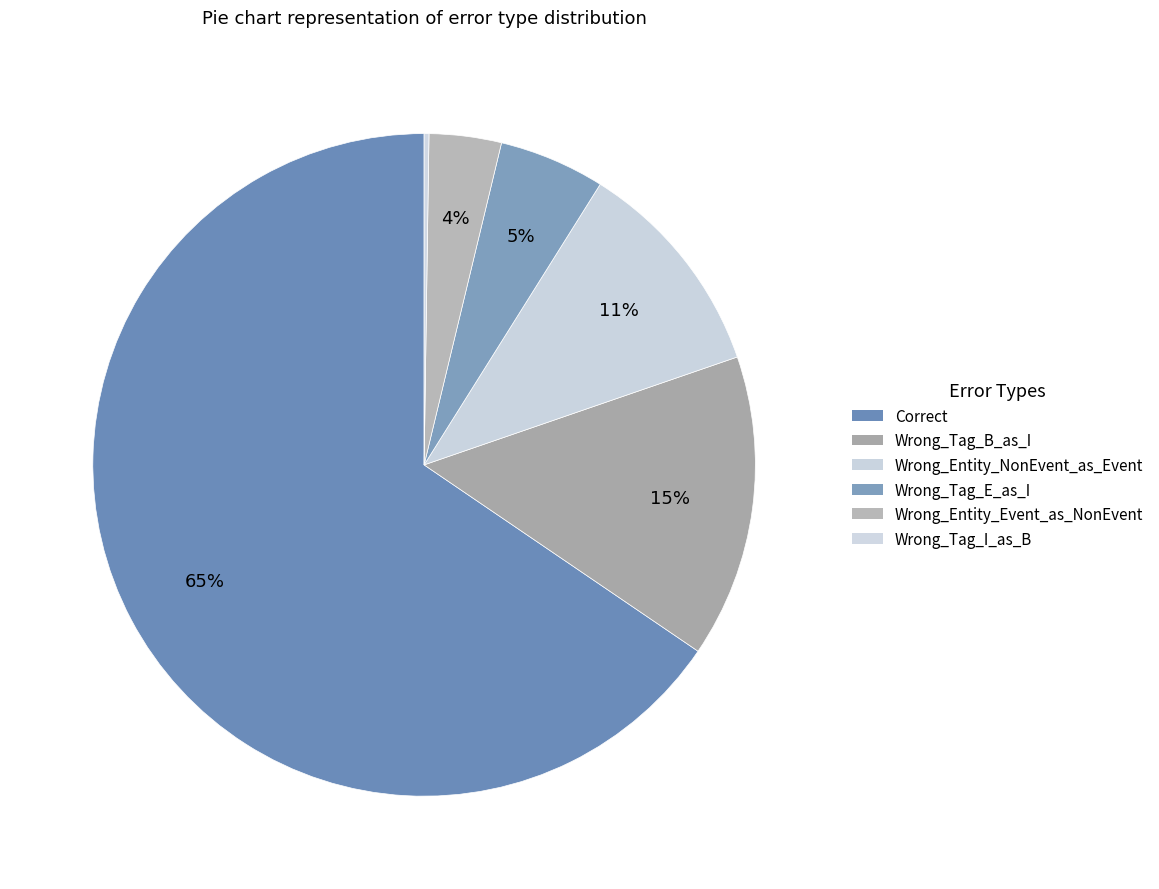

To the nearest percent, what is the difference between the largest and smallest slice percentages?

65%